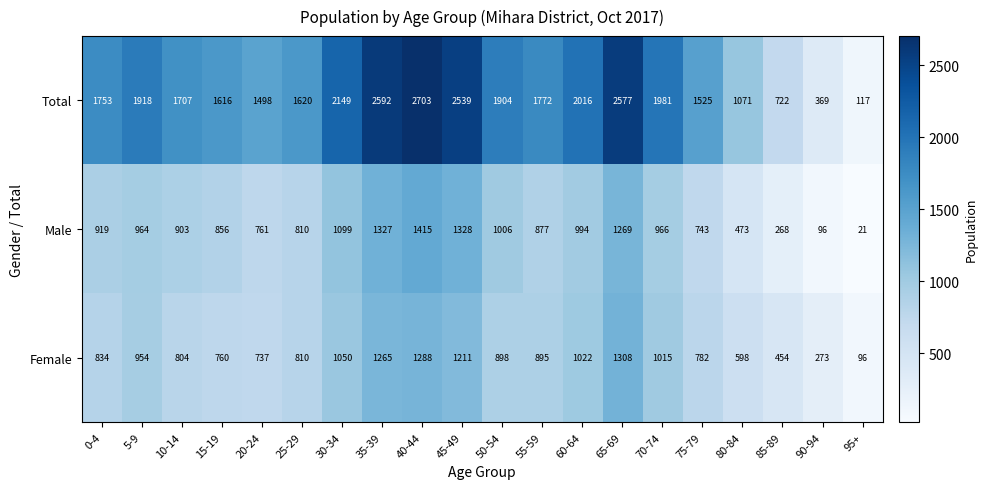

Rank the series by their maximum value, from lowest to highest.

Female, Male, Total